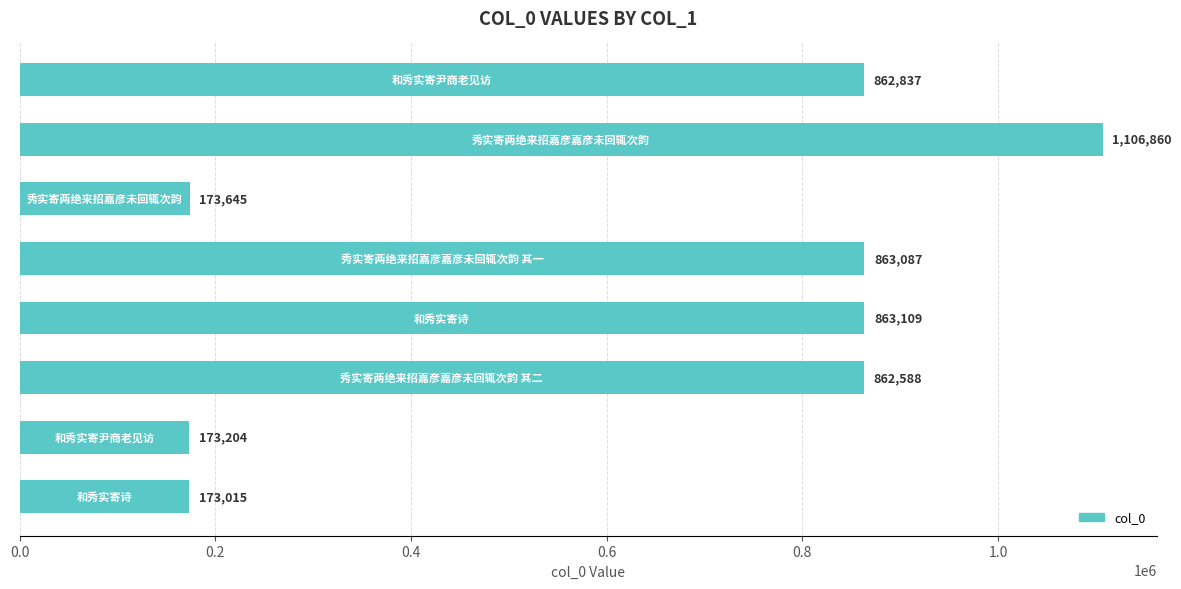

What is the greatest value displayed?

1106860